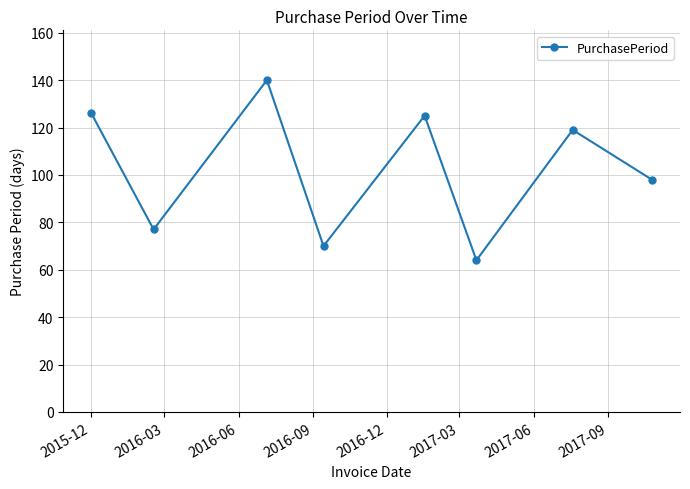

What is the maximum value shown in the chart?

140